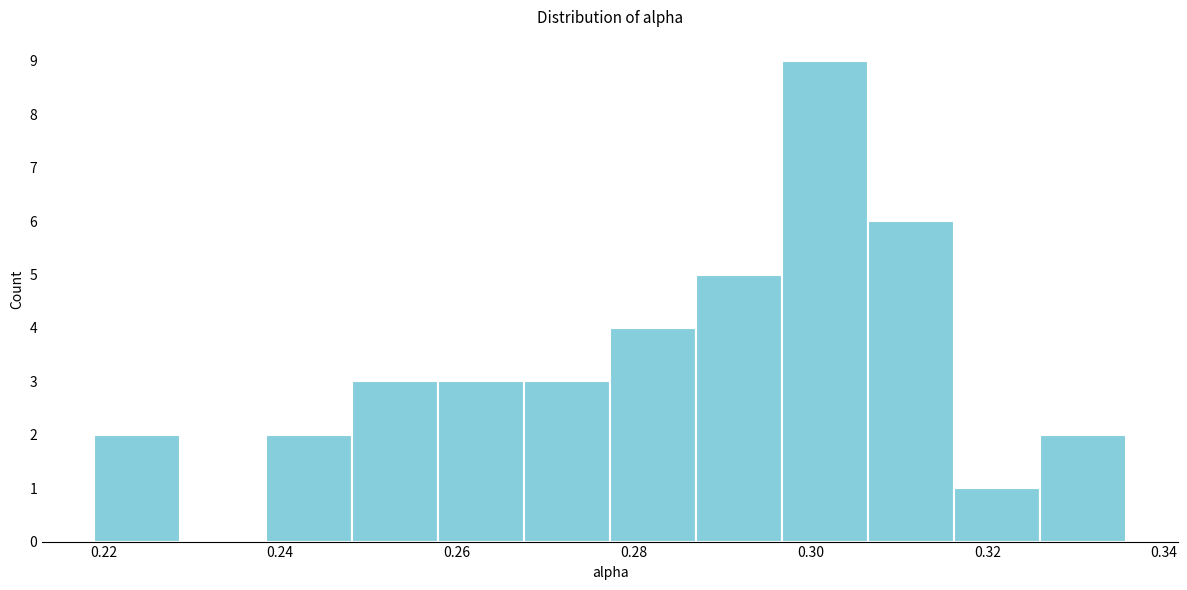

How tall is the bar that spans 0.278 to 0.288 on the x-axis? Neither the bar edges nor the heights are printed on the chart, so give them approximately, as read against the axes.

4